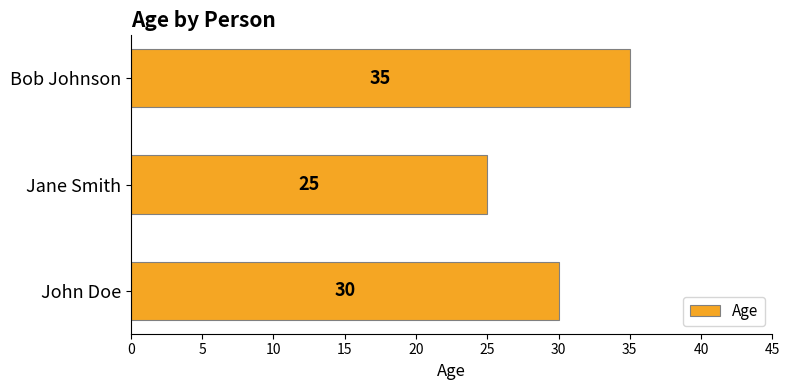

How many values are below 30?

1